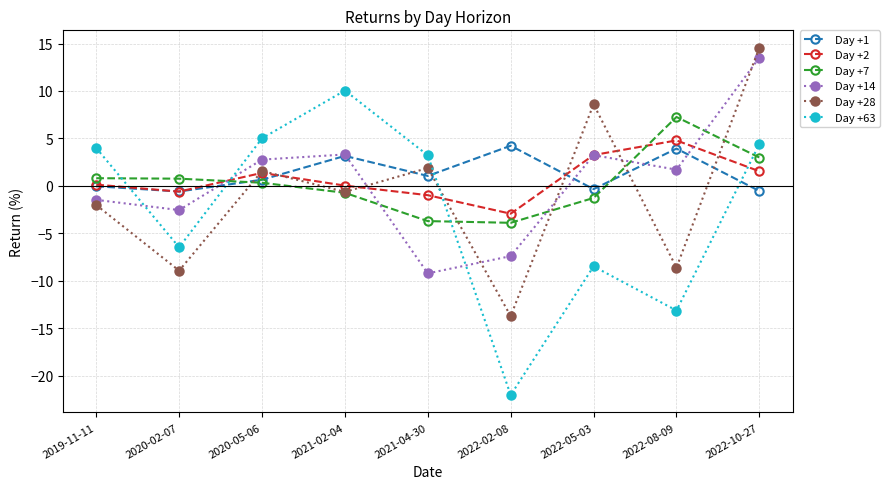

In Day +14, how many points are lower than both neighbors (excluding endpoints)?

3